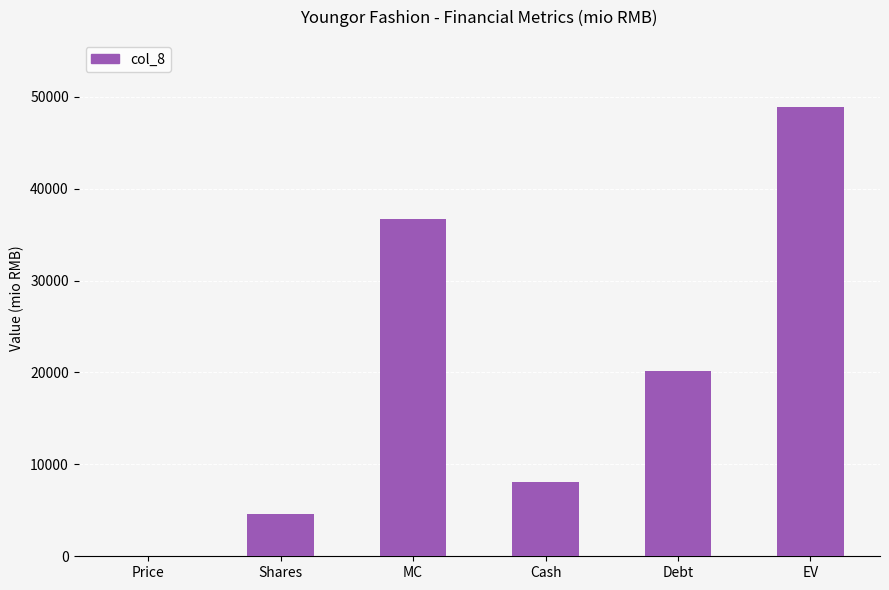

True or false: the data shows 48851.2 at EV.

True